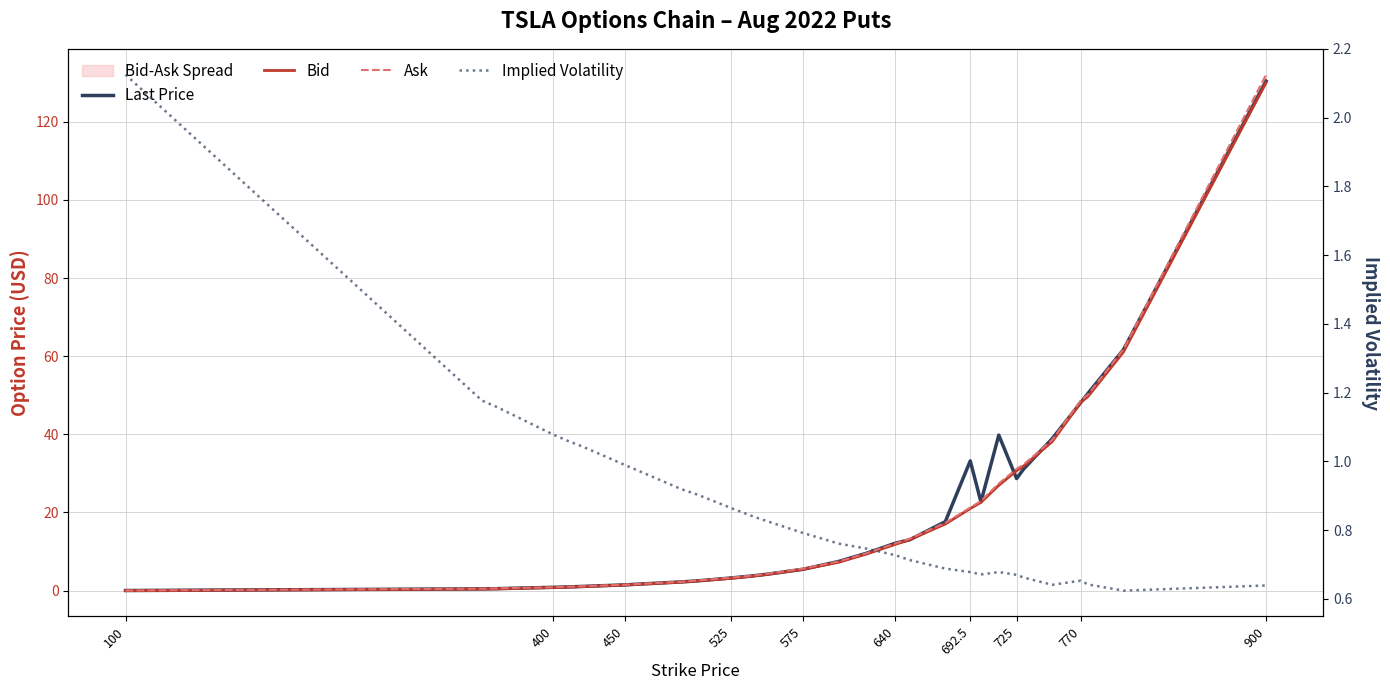

Between 575 and 900, which is larger?

900